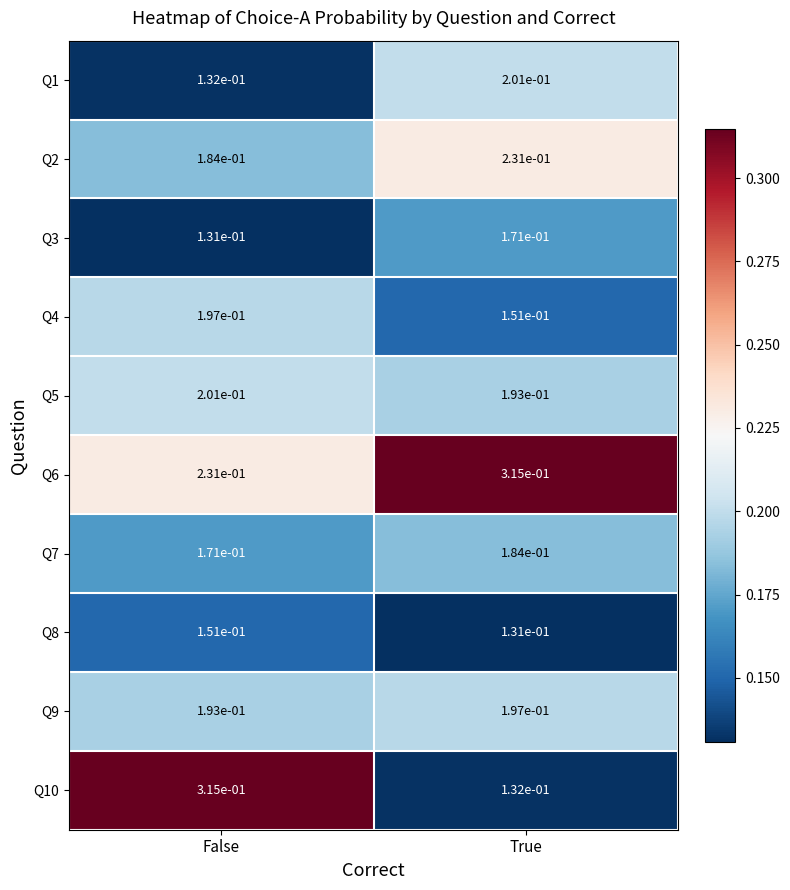

Between False and True, which series saw the biggest shift?

Q10